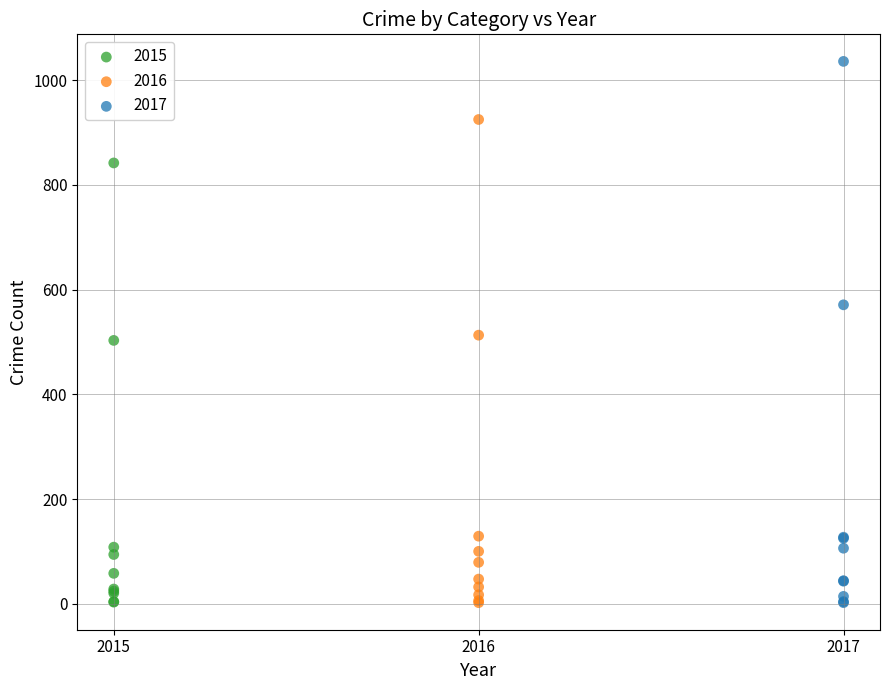

What are all the series names shown in the legend?

2015, 2016, 2017